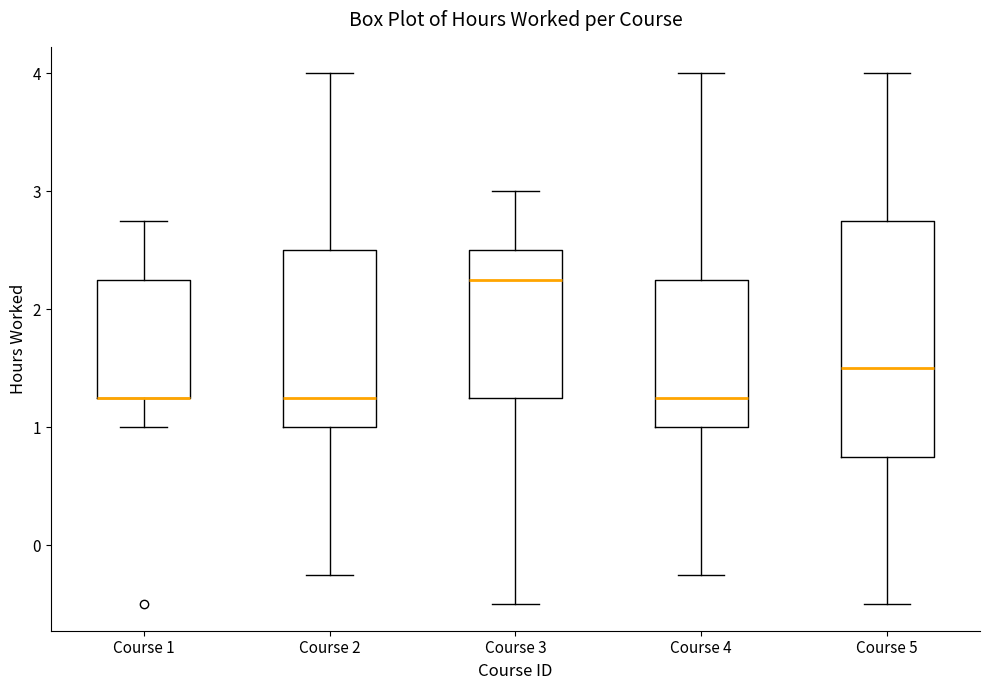

Reading left to right, transcribe this box plot: for each box, give where its median line is, the range the box spans, and where its two whiskers end, as read against the y-axis. The values are not printed on the chart, so give them approximately, as read against the axis.

Course 1: median 1.3 (drawn on the box's lower edge), box 1.3 to 2.3, whiskers 1.0 to 2.8
Course 2: median 1.3, box 1.0 to 2.5, whiskers -0.2 to 4.0
Course 3: median 2.3, box 1.3 to 2.5, whiskers -0.5 to 3.0
Course 4: median 1.3, box 1.0 to 2.3, whiskers -0.2 to 4.0
Course 5: median 1.5, box 0.8 to 2.8, whiskers -0.5 to 4.0